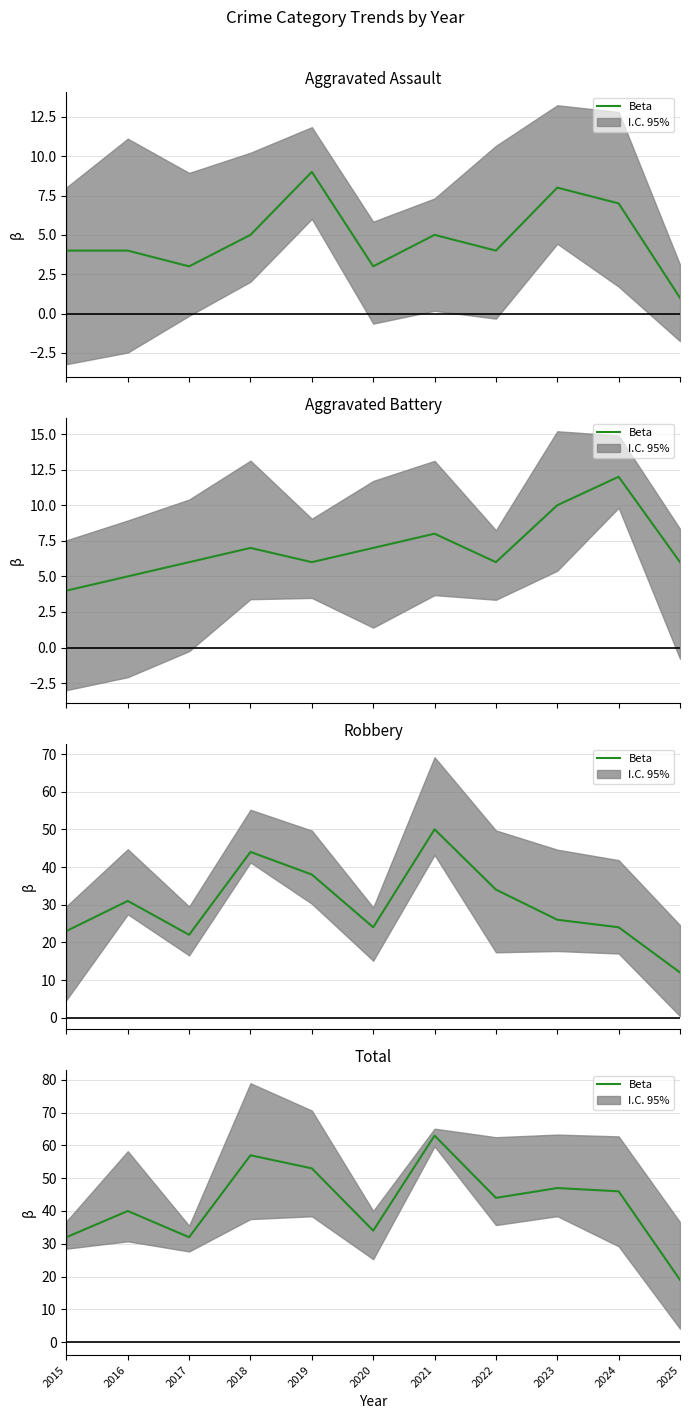

What is the greatest value displayed?

63